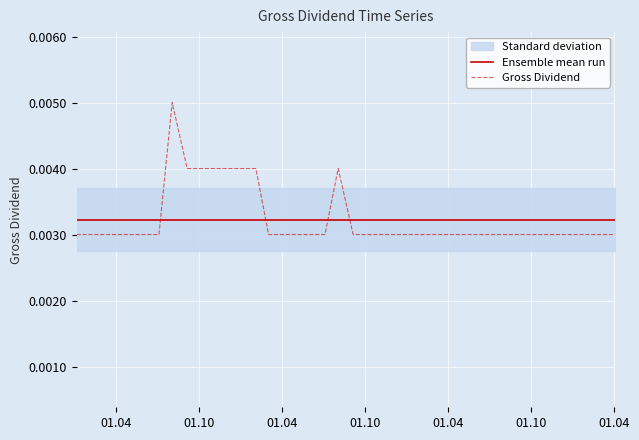

How many intersections are there between Gross Dividend and Ensemble mean run?

4